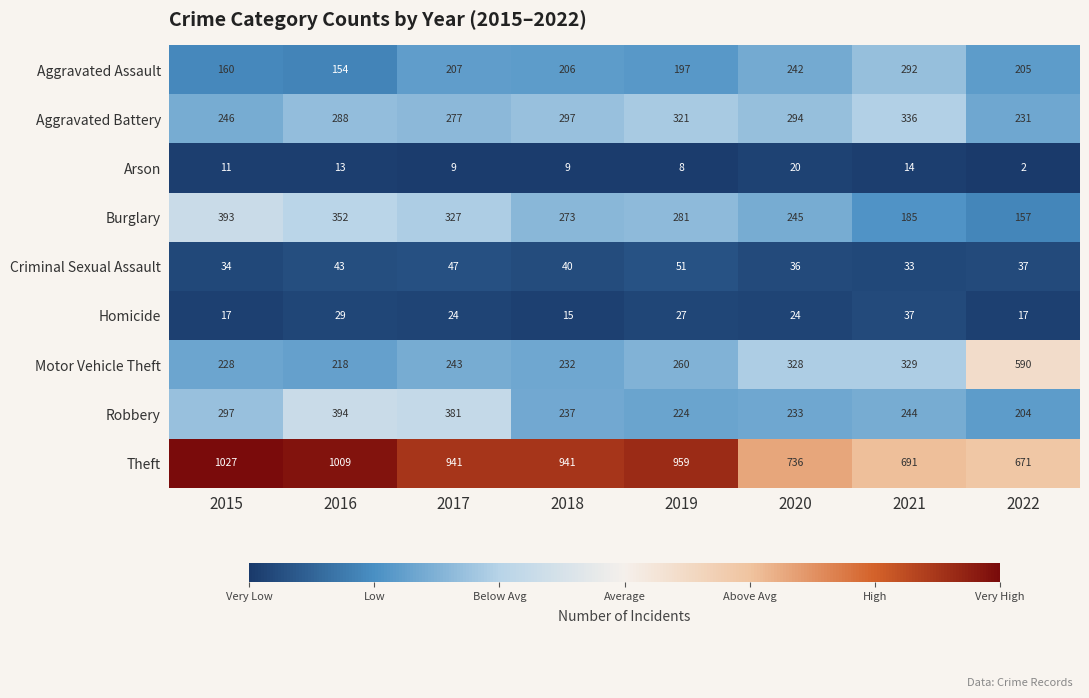

What is the difference between the Theft values at 2015 and 2017?

86